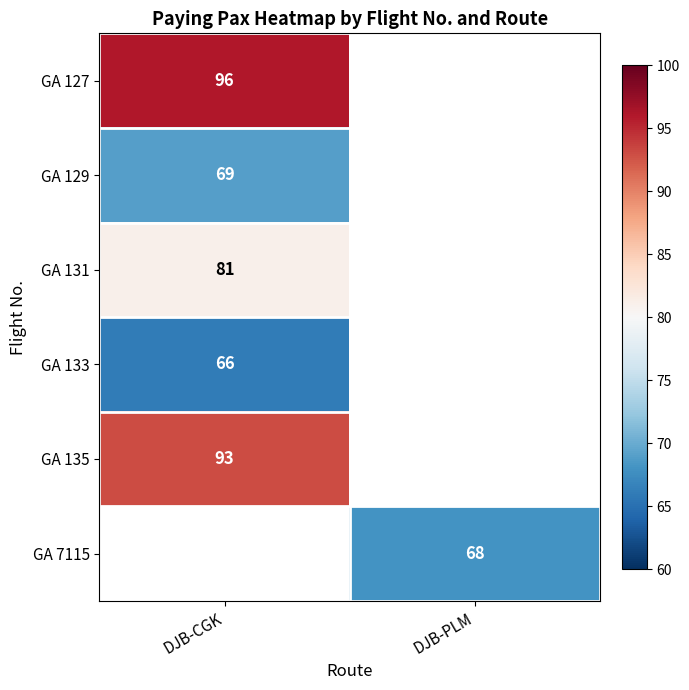

True or false: GA 135 has a value of 34 at DJB-CGK.

False